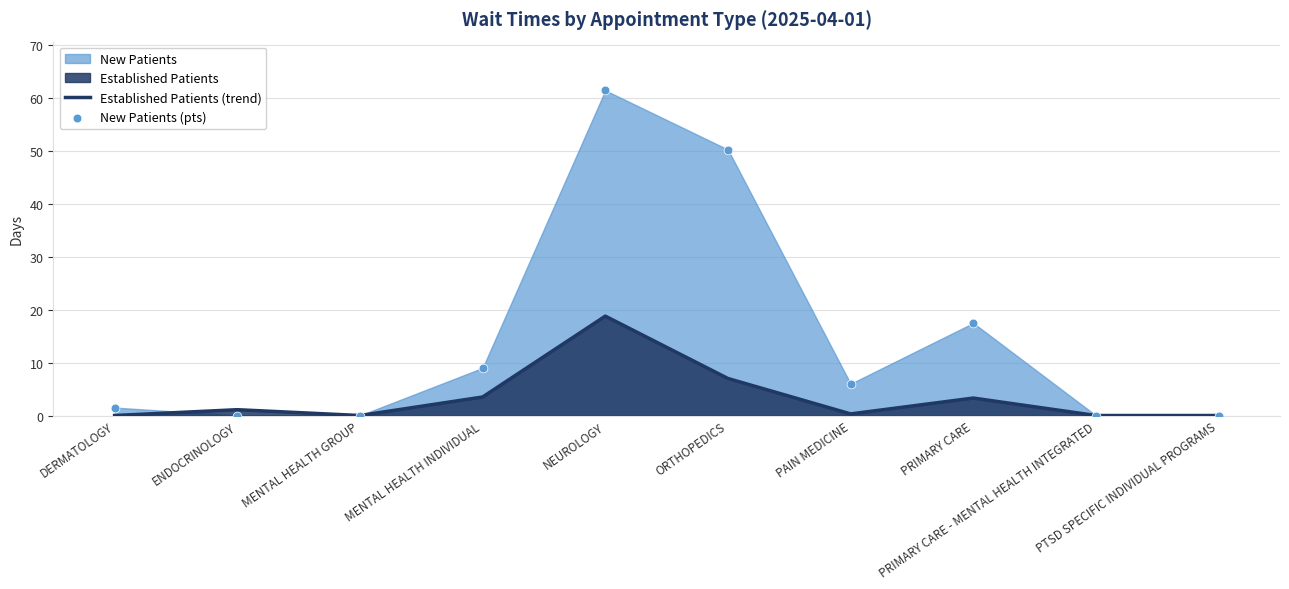

Which series has the largest total across all categories?

New Patients (pts)